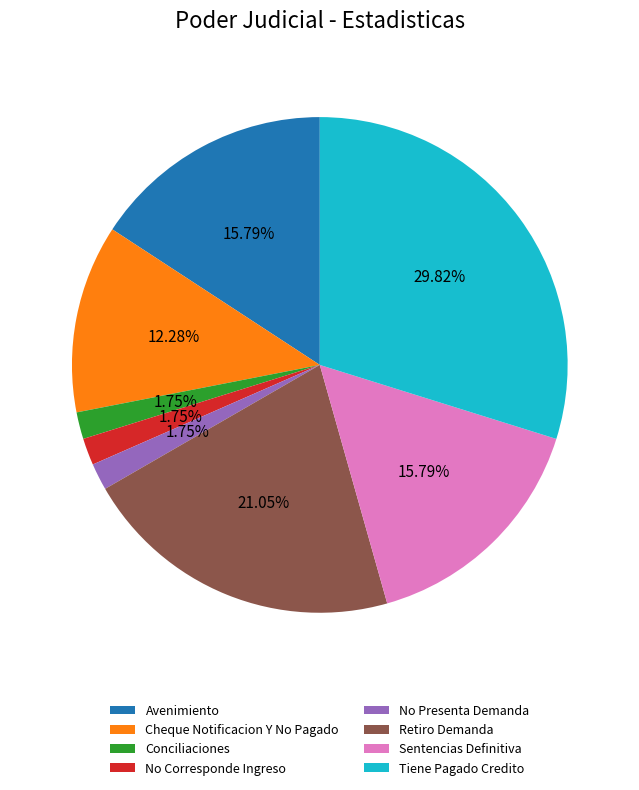

To the nearest percent, what is the difference between the largest and smallest slice percentages?

28%